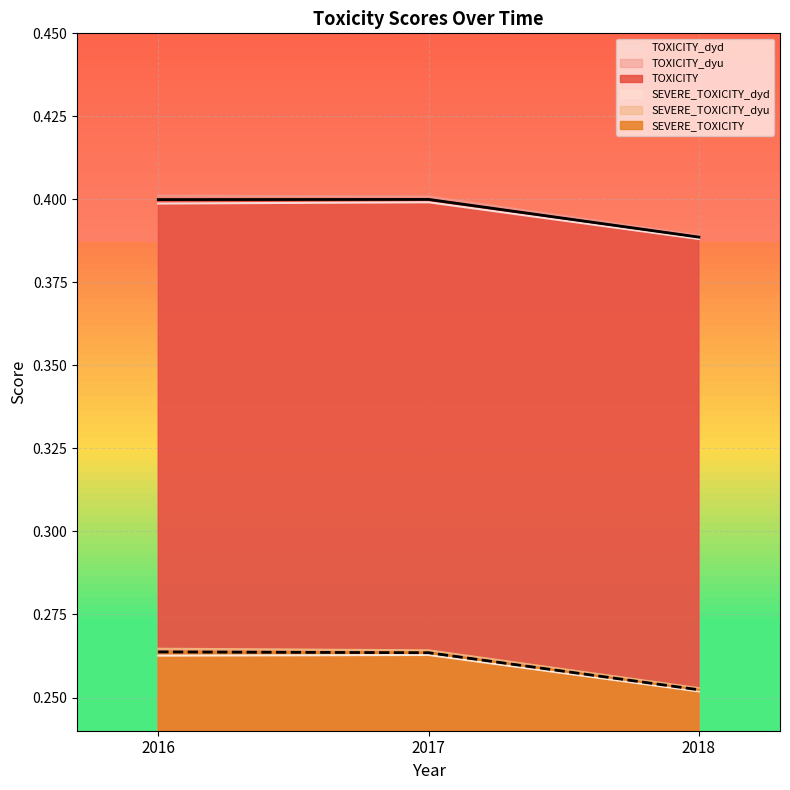

What is the approximate value of SEVERE_TOXICITY_dyu at 2016?

0.3